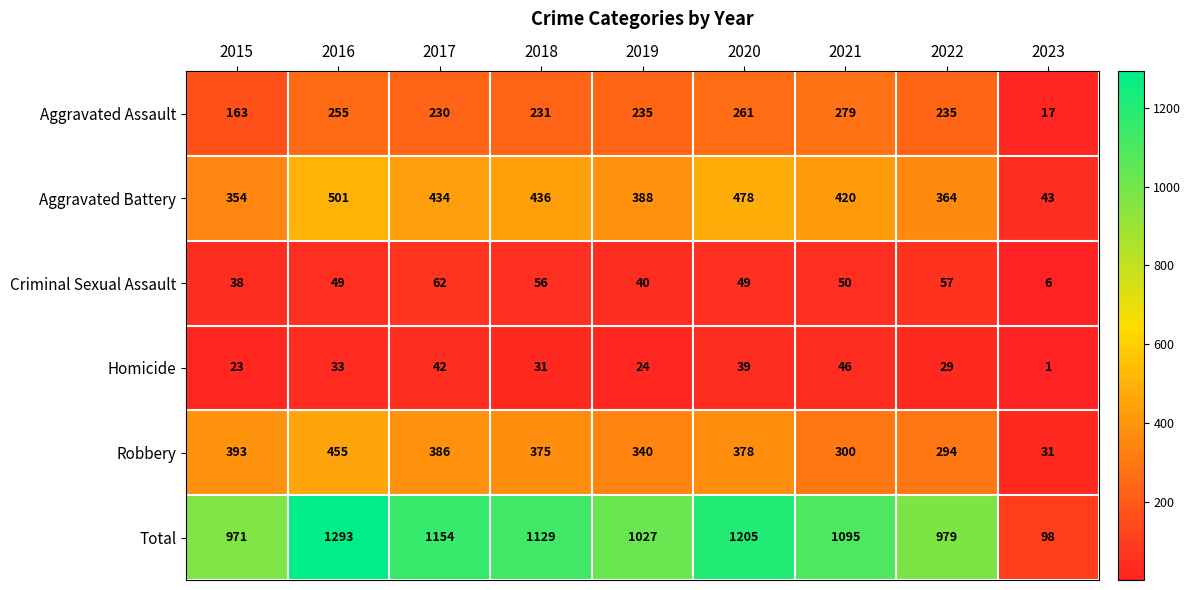

What is the total value across all series at 2019?

2054